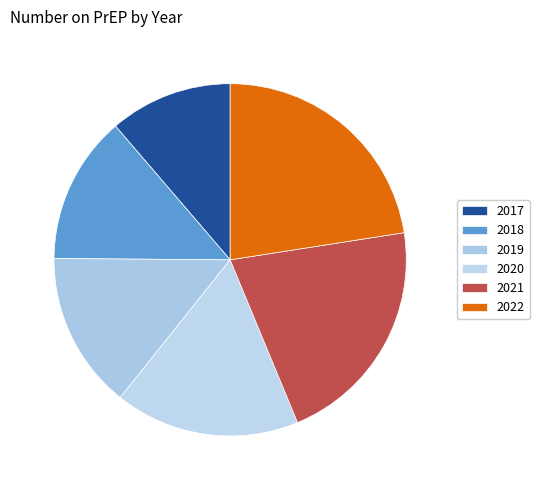

Which slice is the largest?

2022